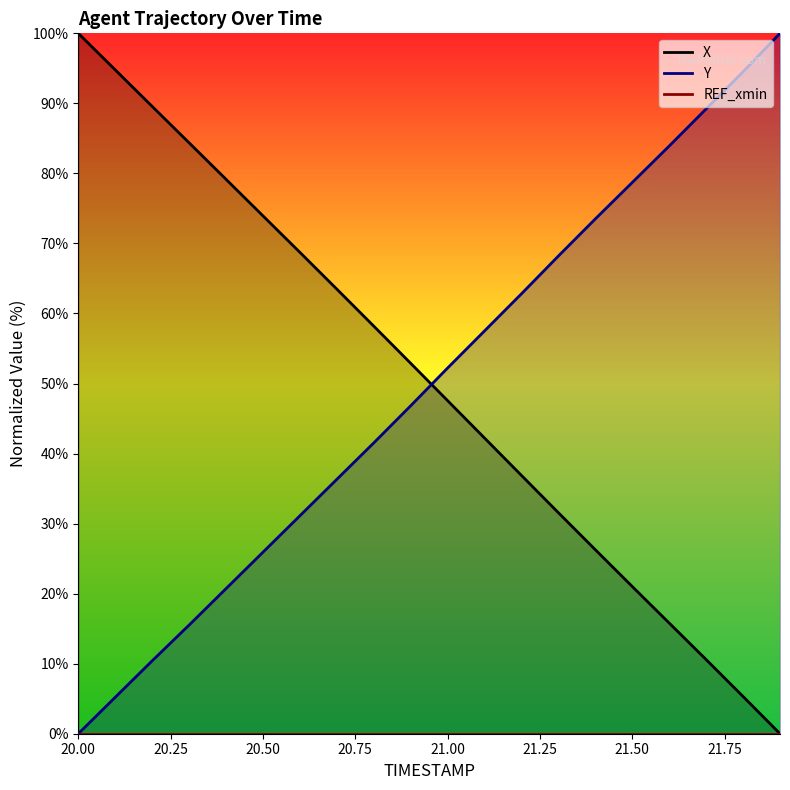

Is it true that Y equals 37.6 at 20.50?

False